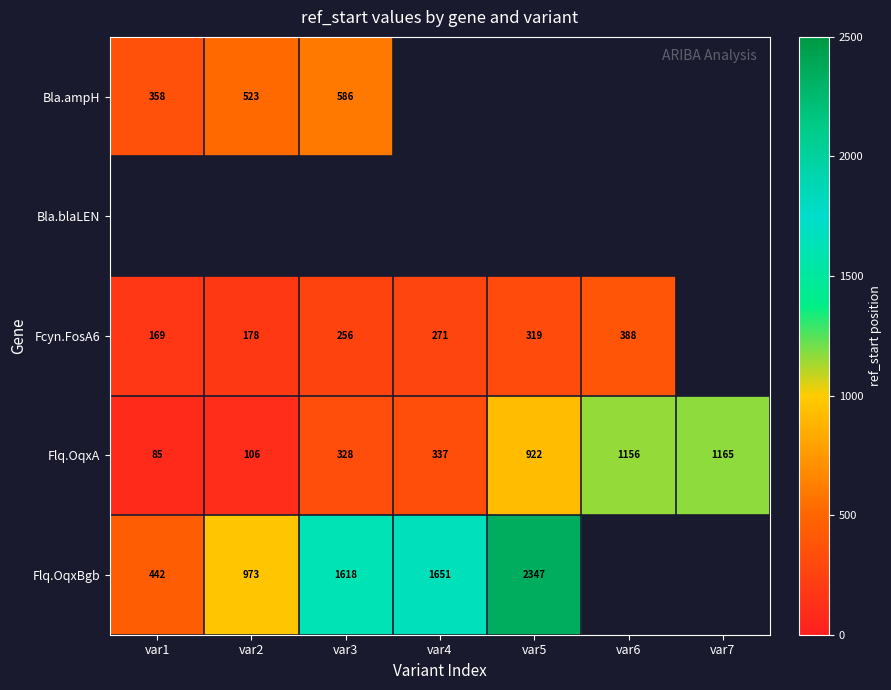

Is the value of Flq.OqxA at var2 greater than the value of Flq.OqxBgb at var2?

No